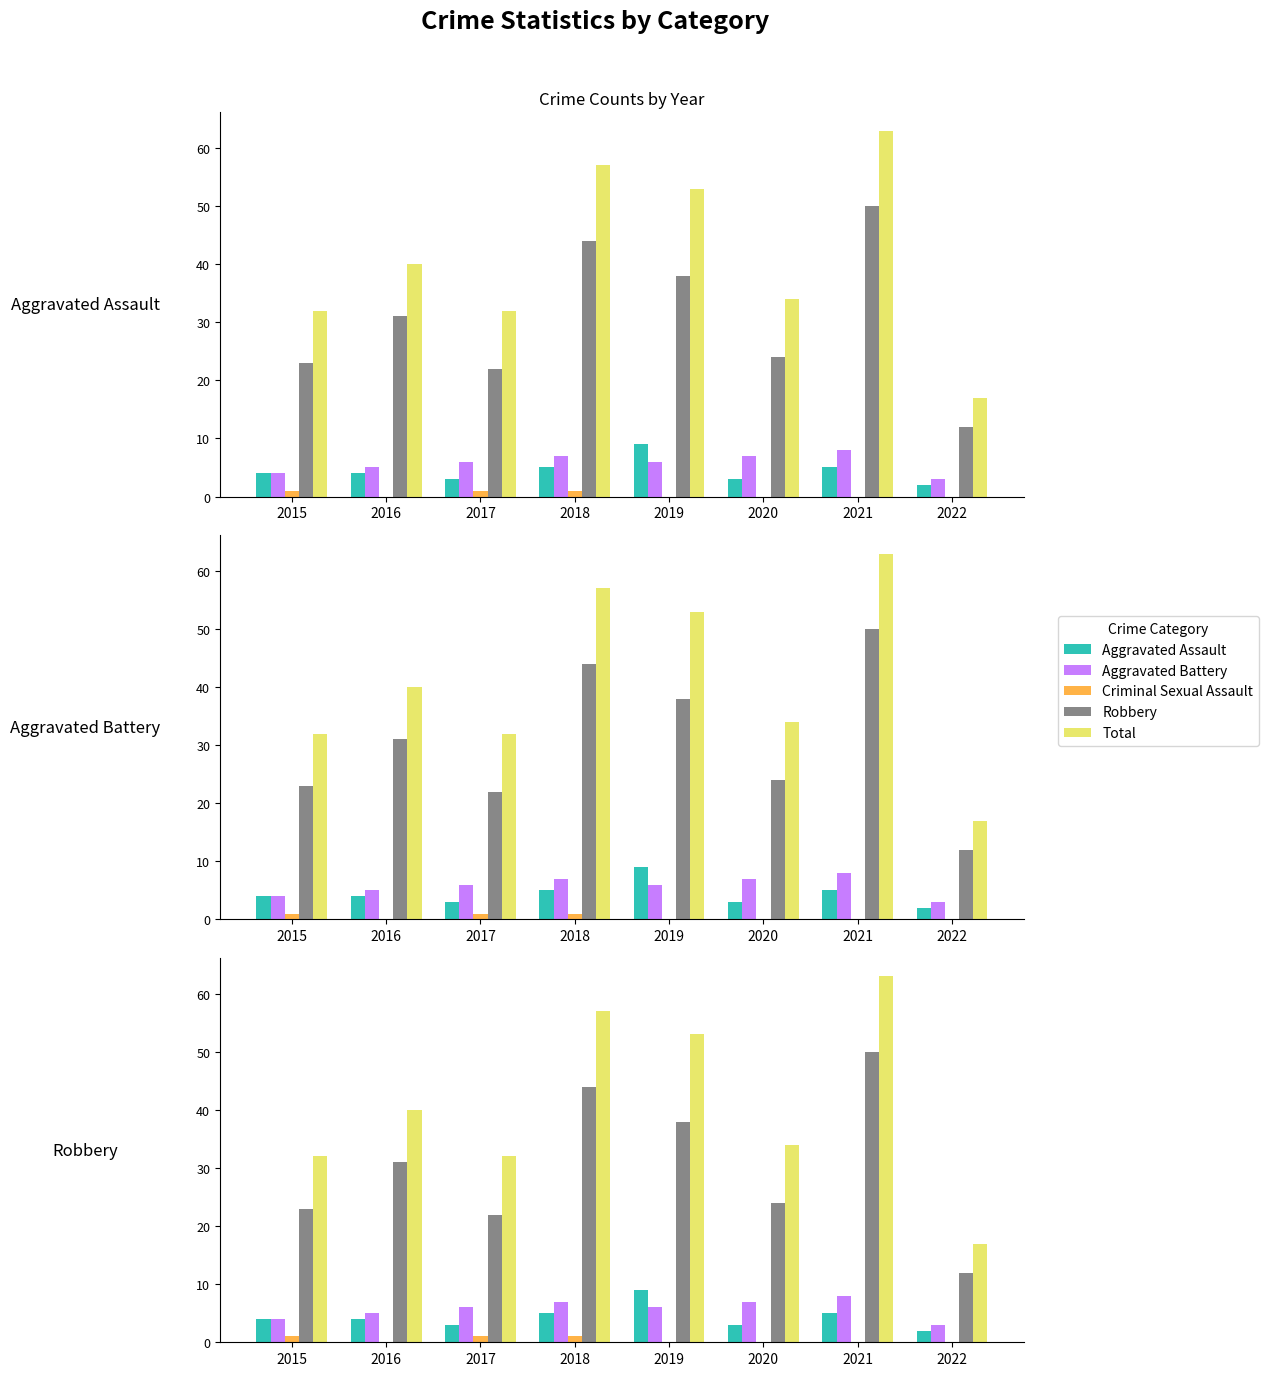

What is the total value across all series at 2022?

34